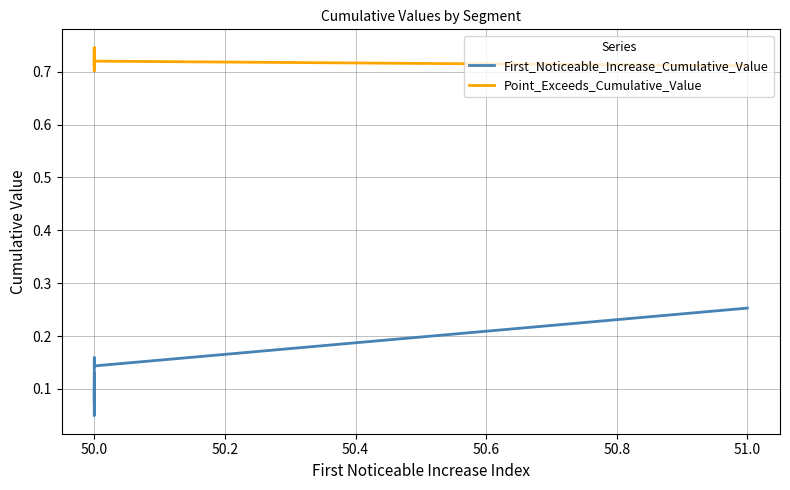

True or false: First_Noticeable_Increase_Cumulative_Value and Point_Exceeds_Cumulative_Value intersect in this chart.

False